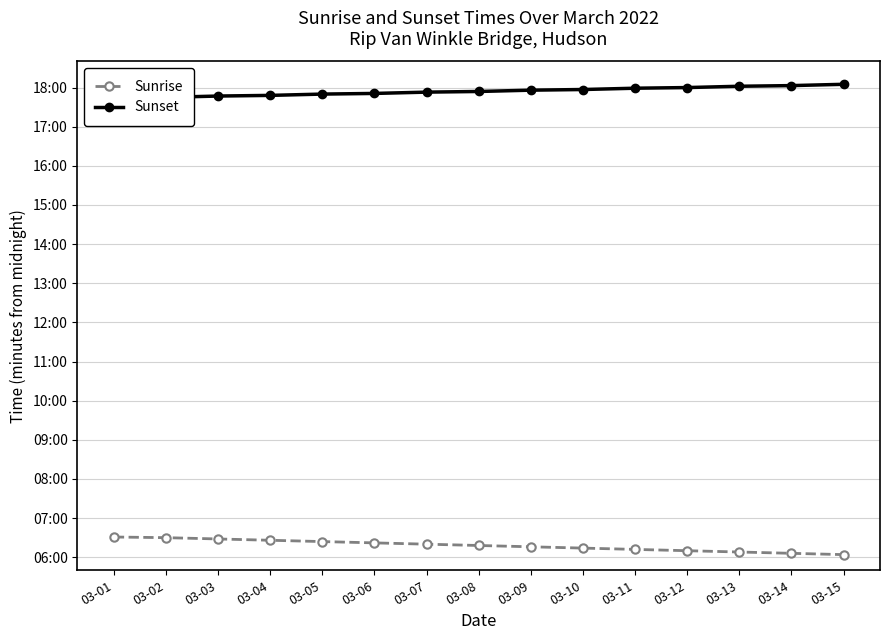

Is the value of Sunset at 03-11 greater than the value of Sunrise at 03-12?

Yes